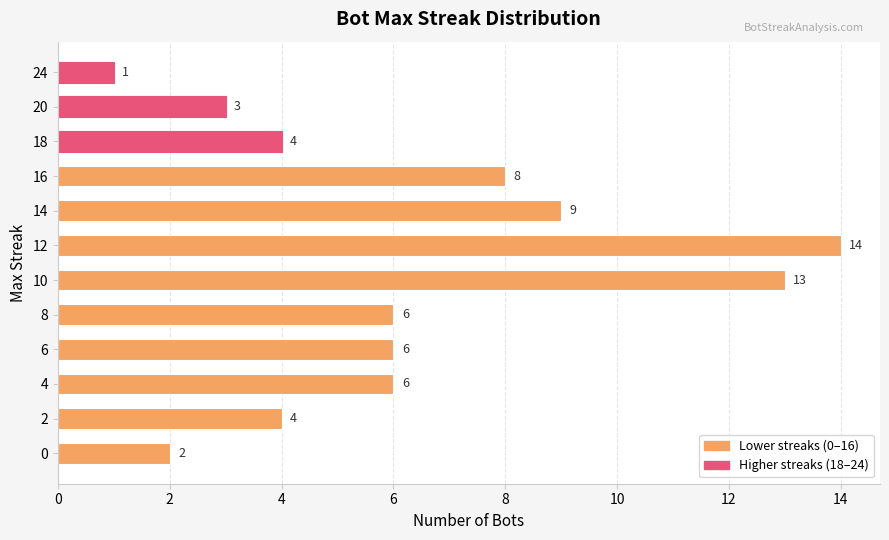

How many distinct data groups are displayed?

1